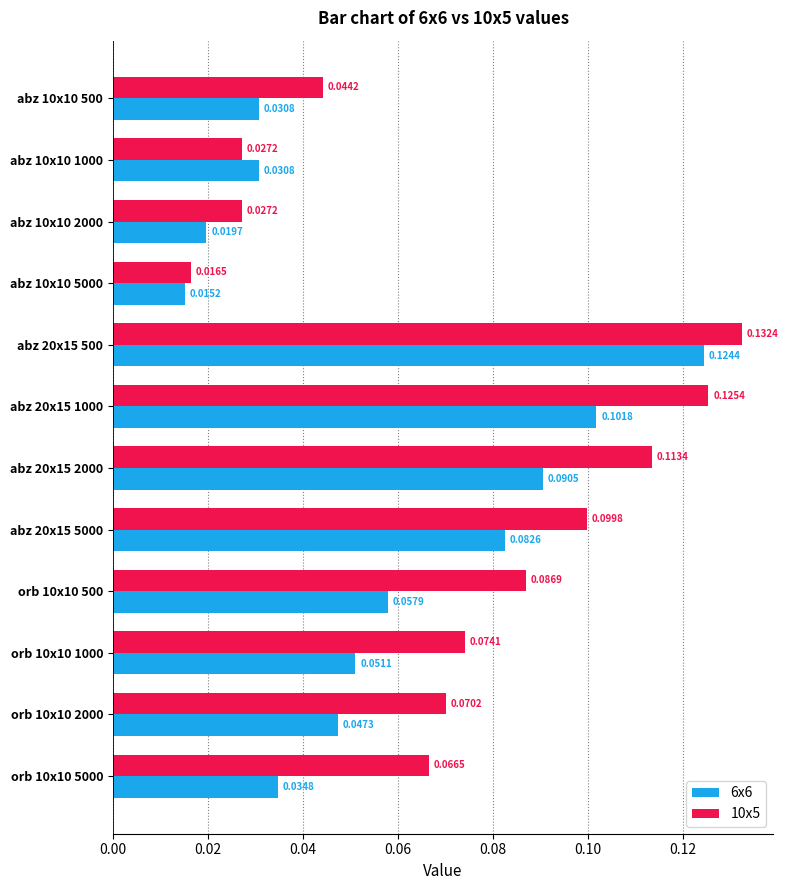

Which series has the widest spread of values?

10x5